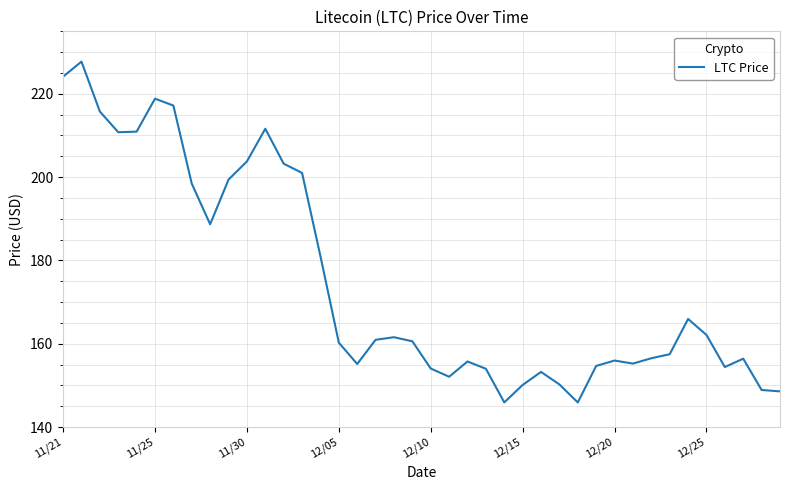

What is the smallest value displayed?

145.9